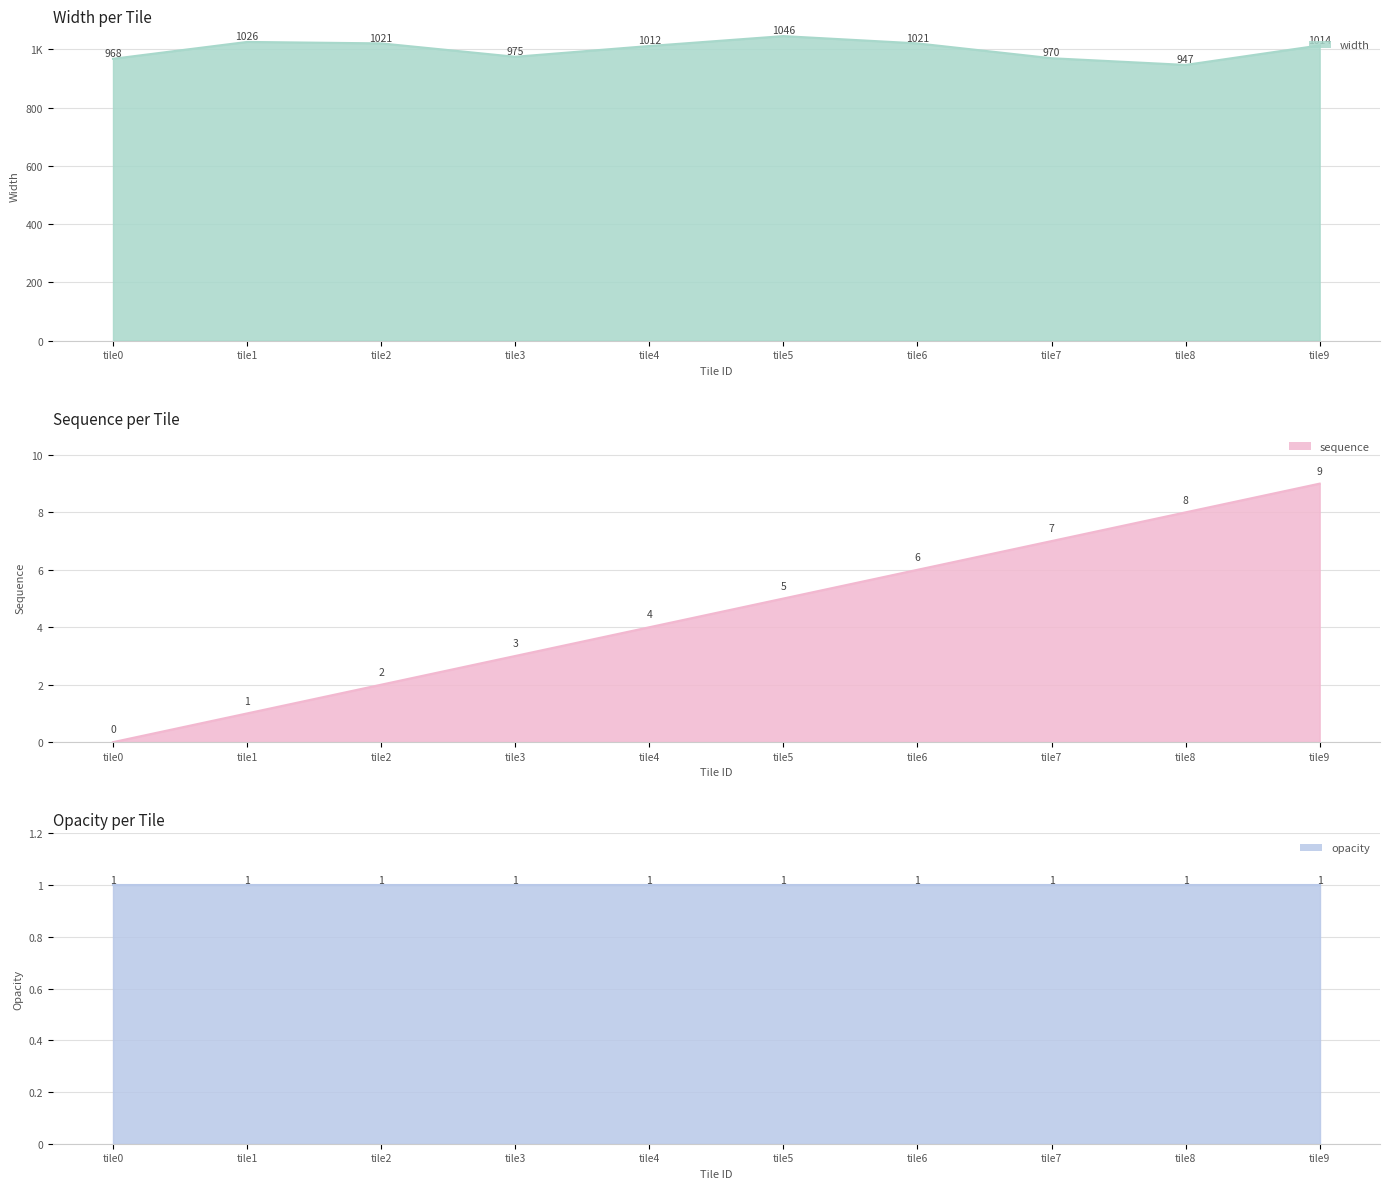

Rank the series by their maximum value, from lowest to highest.

opacity_line, sequence_line, width_line